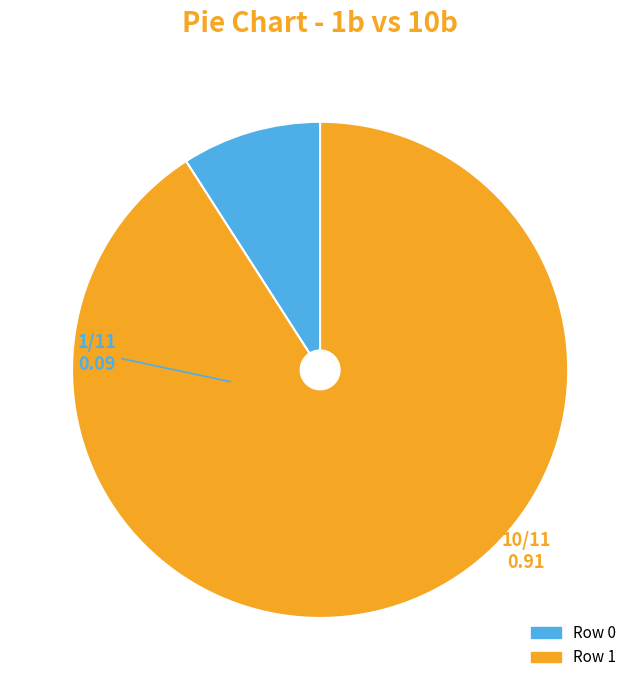

Between Row 1 and Row 0, which is larger?

Row 1